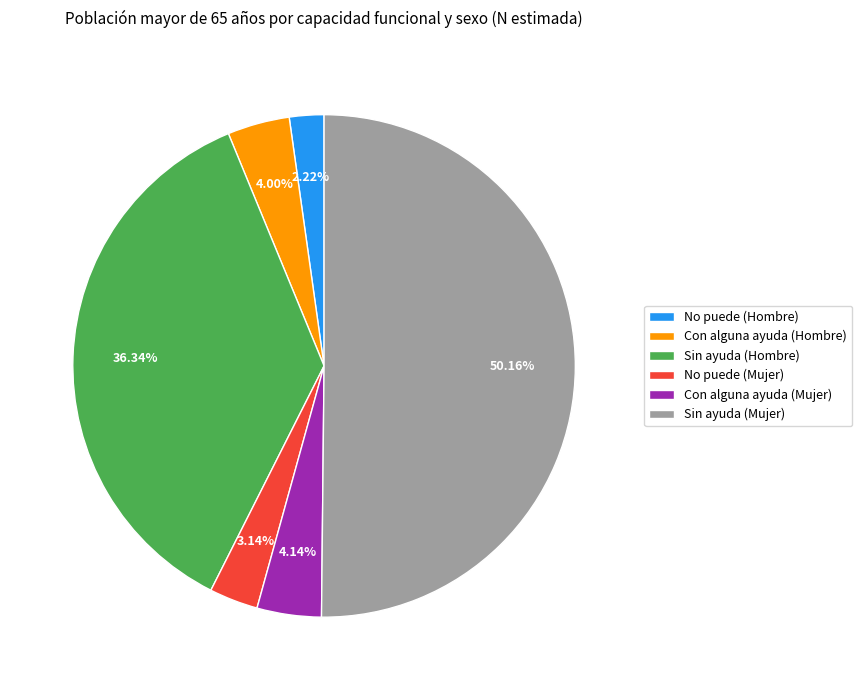

To the nearest percent, what portion does Con alguna ayuda (Hombre) represent?

4%